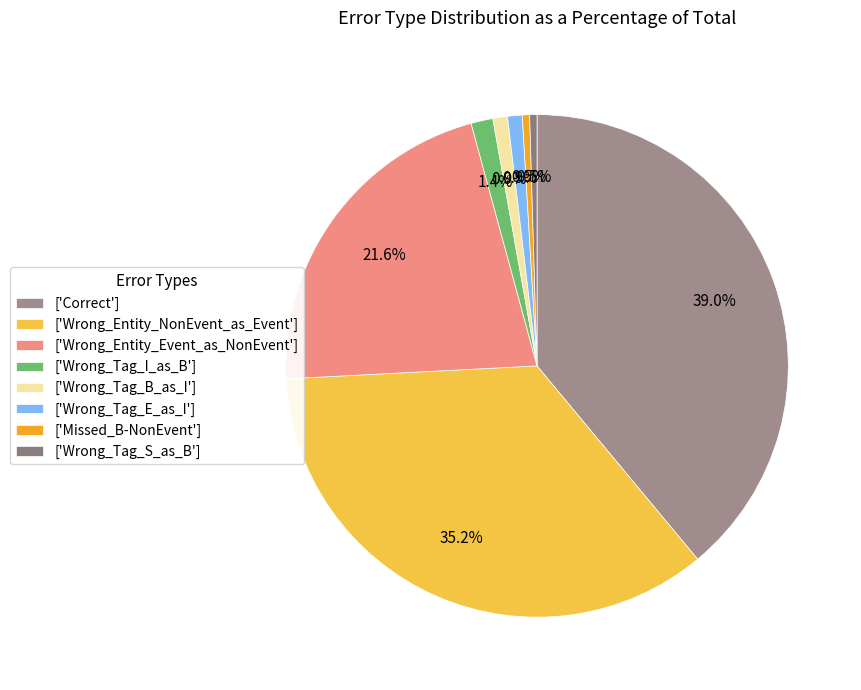

Count the number of slices in the pie.

8